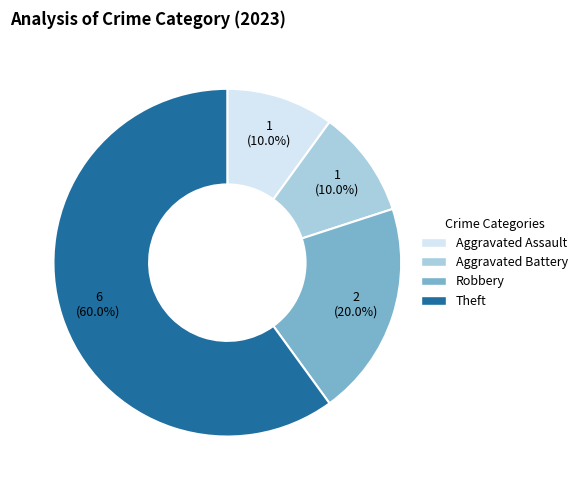

What portion of the pie excludes Aggravated Assault?

90.0%